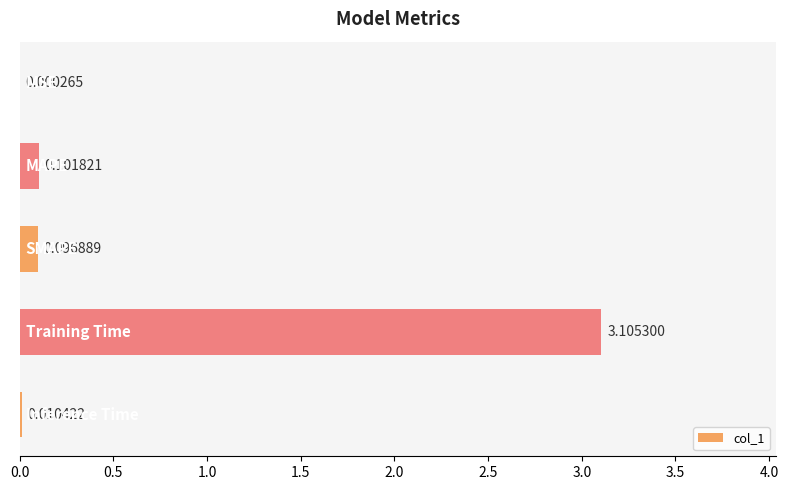

What is the sum of all values?

3.3